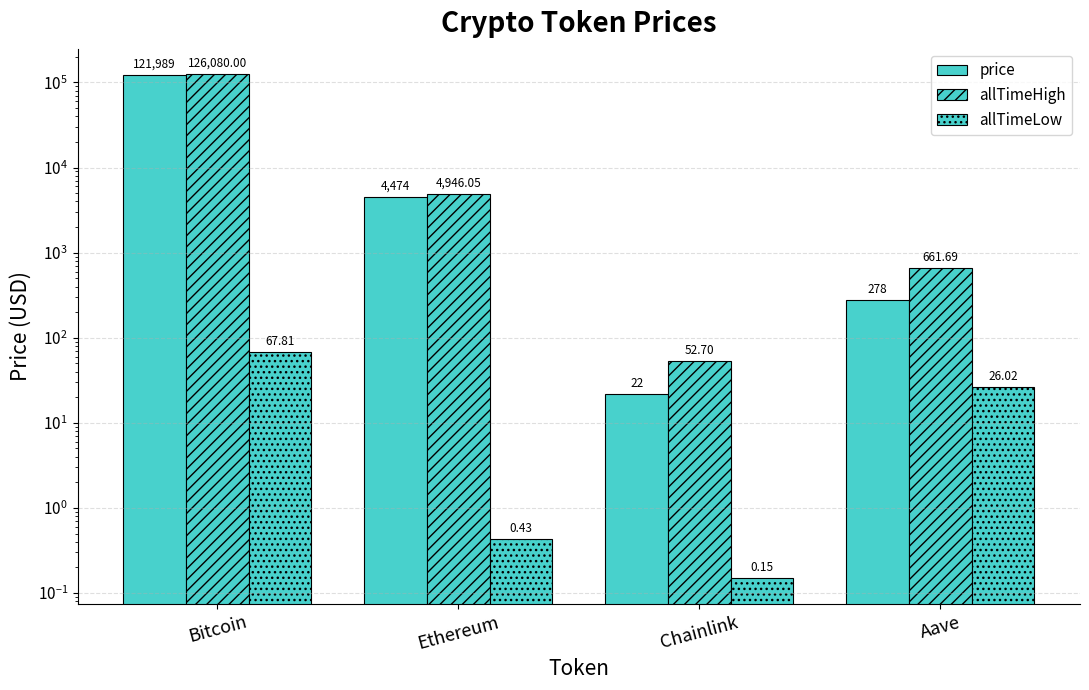

At how many categories does at least one series exceed 54108?

1